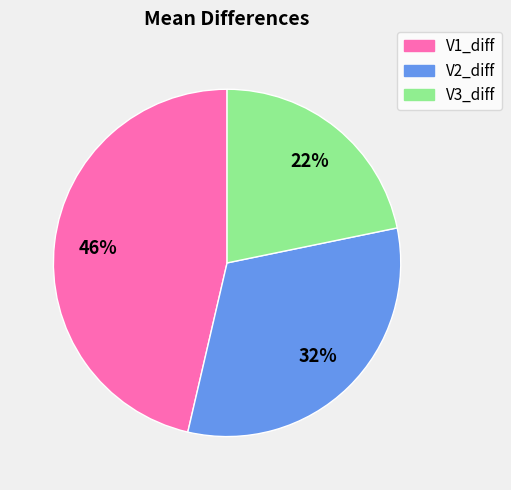

Do V2_diff and V3_diff together represent more than half of the pie?

Yes